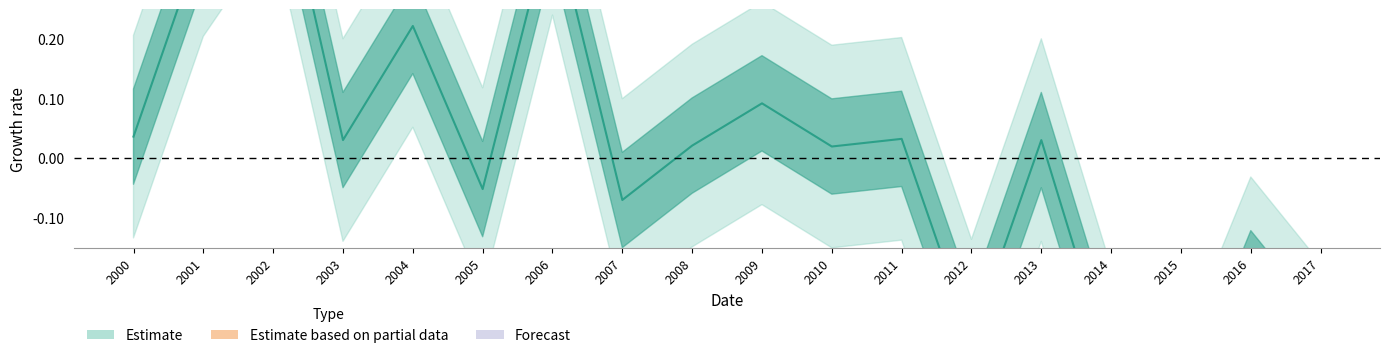

The value at 2009 is 0.1. True or false?

False